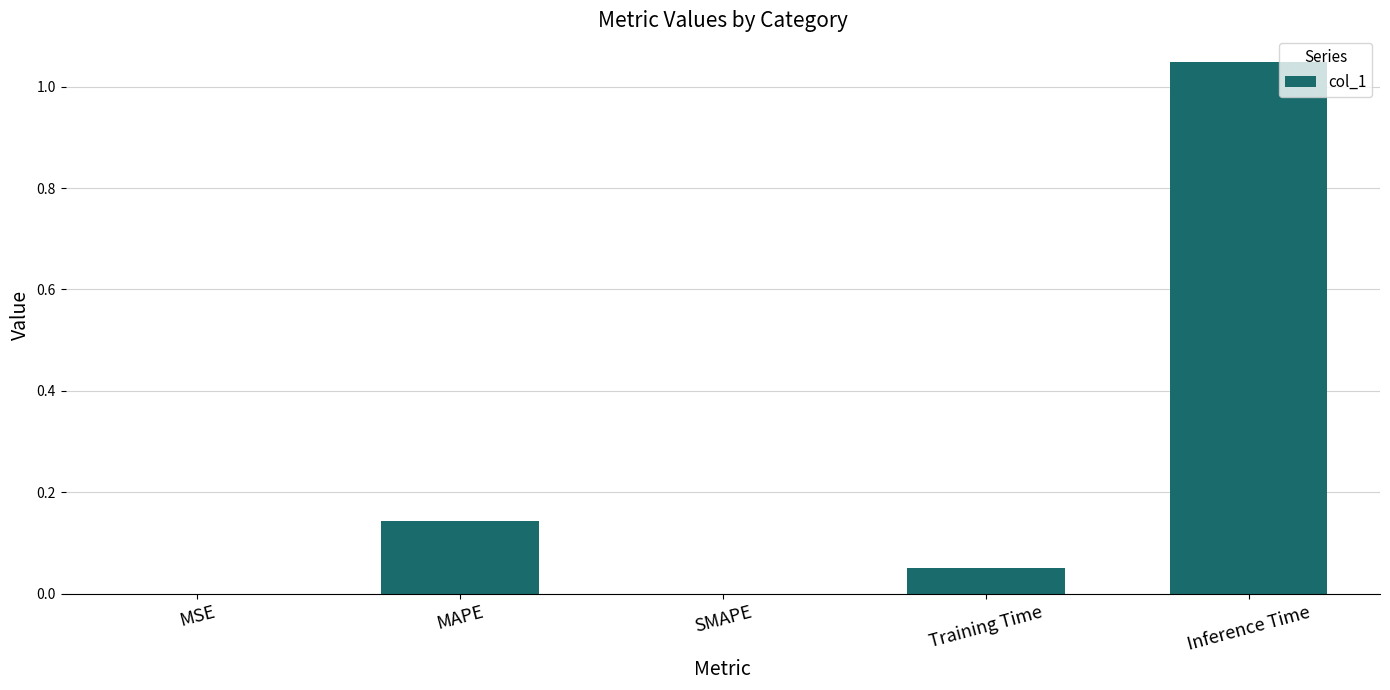

Between MAPE and Training Time, which is larger?

MAPE